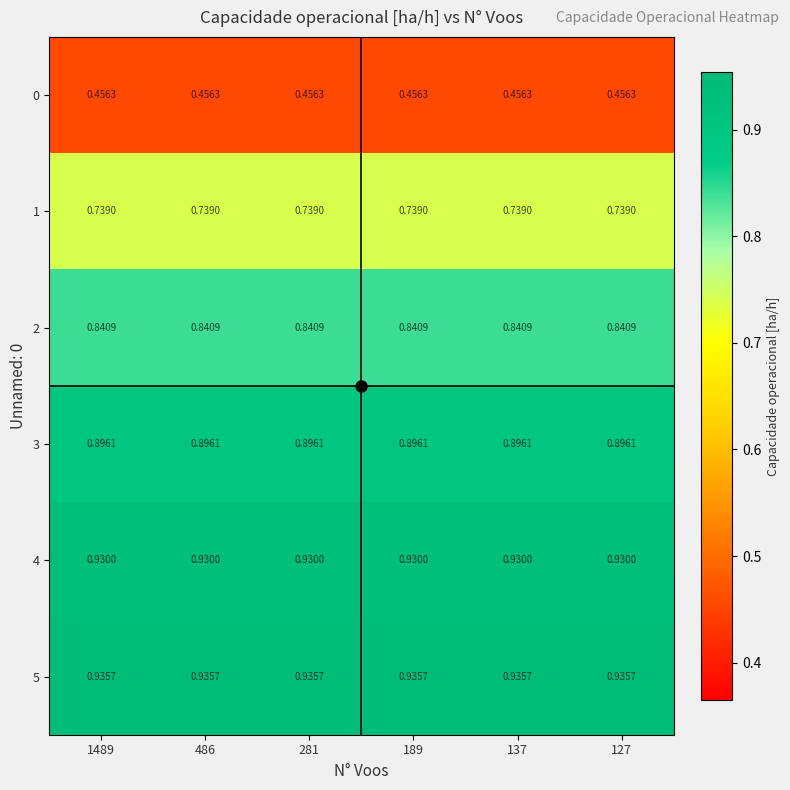

Is the value of 3 at 1489 greater than the value of 4 at 281?

No